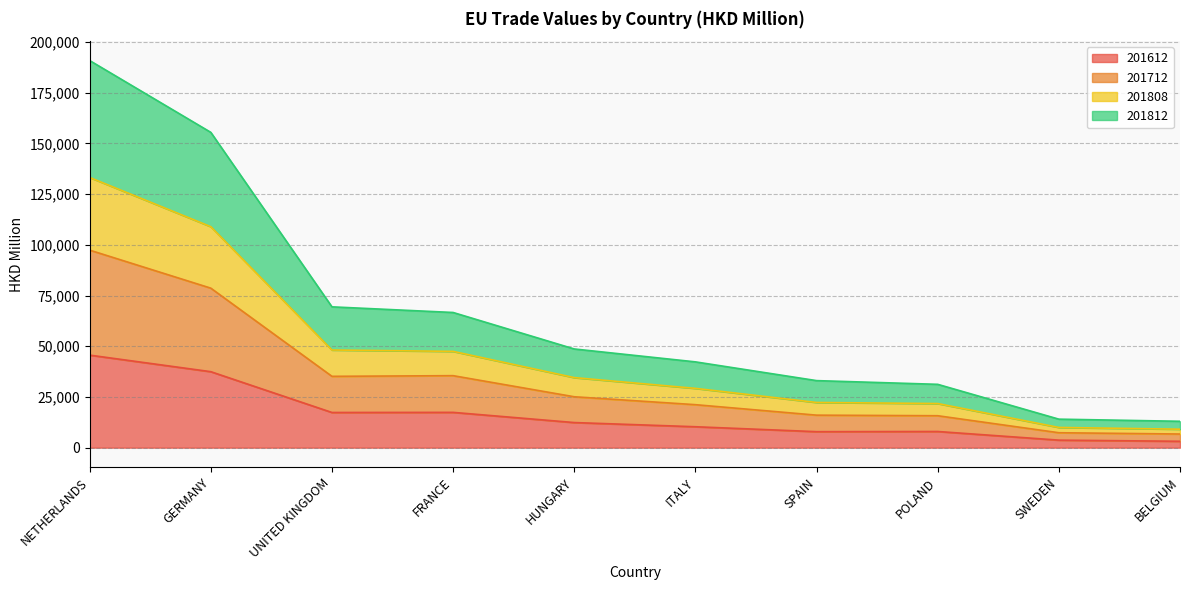

Is it true that 201612 equals 10315.2 at ITALY?

True